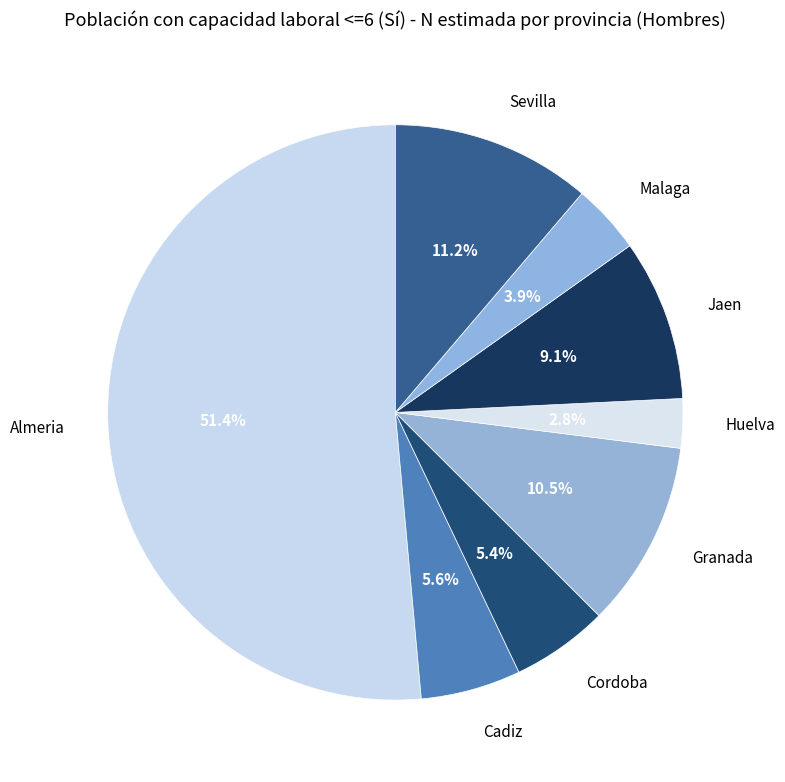

Does any single category account for the majority?

Yes